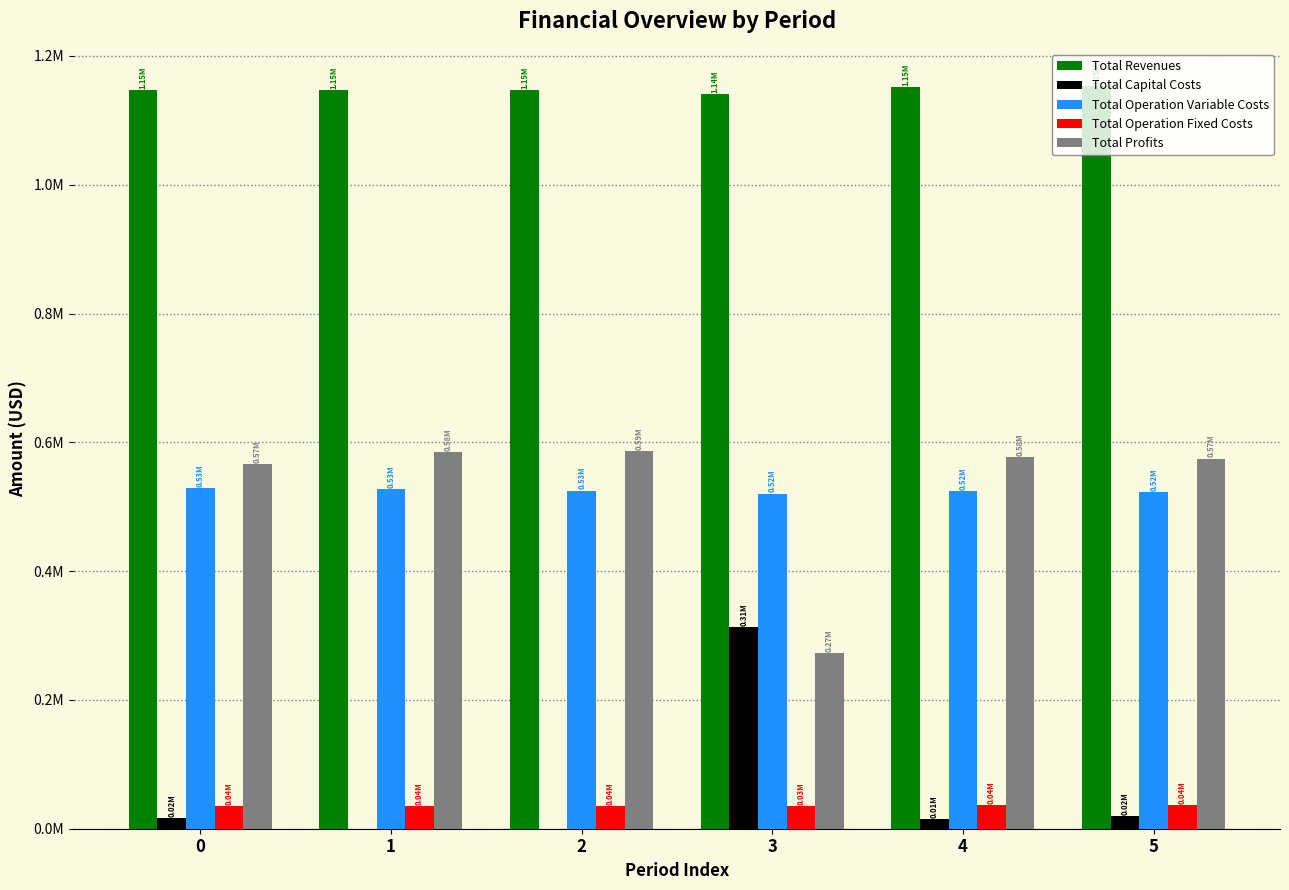

Is the value of Total Capital Costs at 2 greater than the value of Total Profits at 4?

No